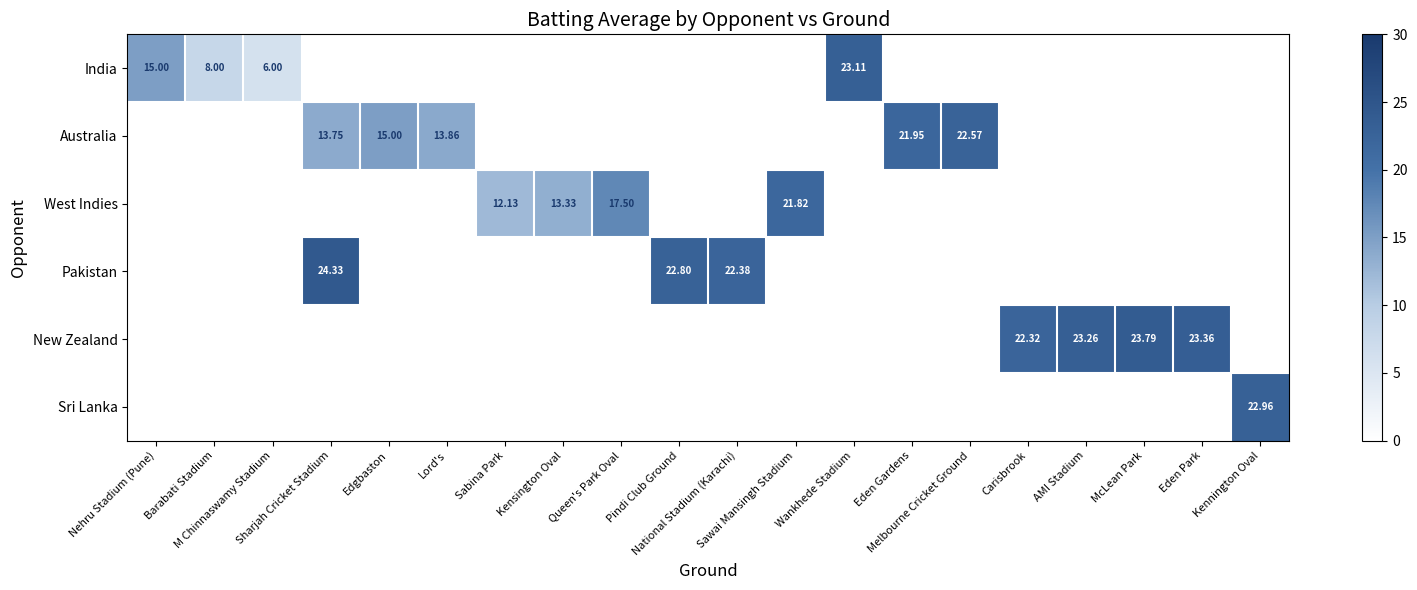

True or false: West Indies has a value of 13.3 at Kensington Oval.

True